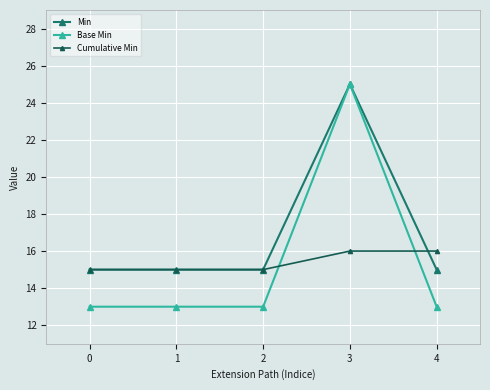

Reading left to right, list all the values displayed in this chart.

Min: 15	15	15	25	15
Base Min: 13	13	13	25	13
Cumulative Min: 15	15	15	16	16